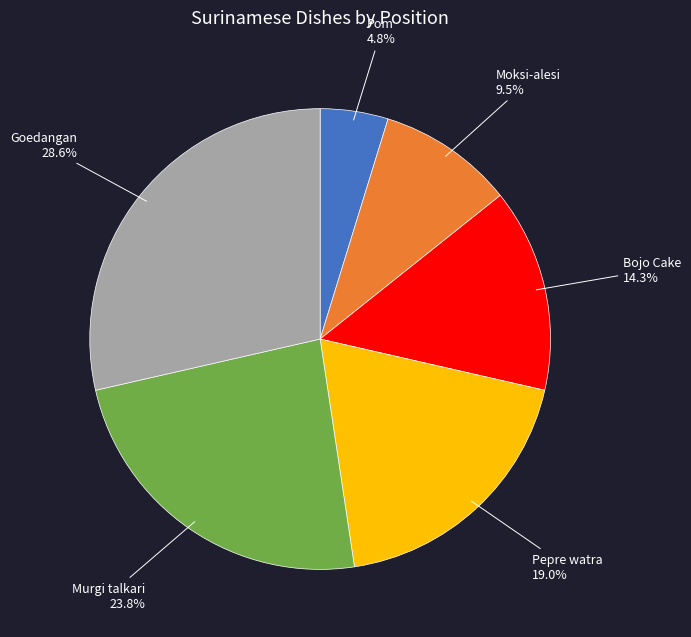

Does any single category account for the majority?

No